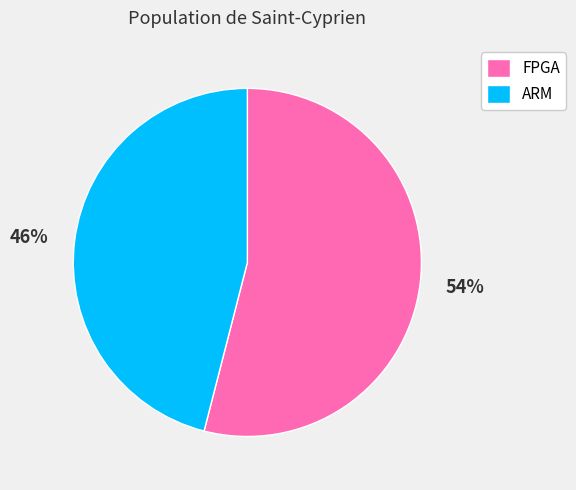

To the nearest percent, what is the difference between the FPGA and ARM slice percentages?

8%